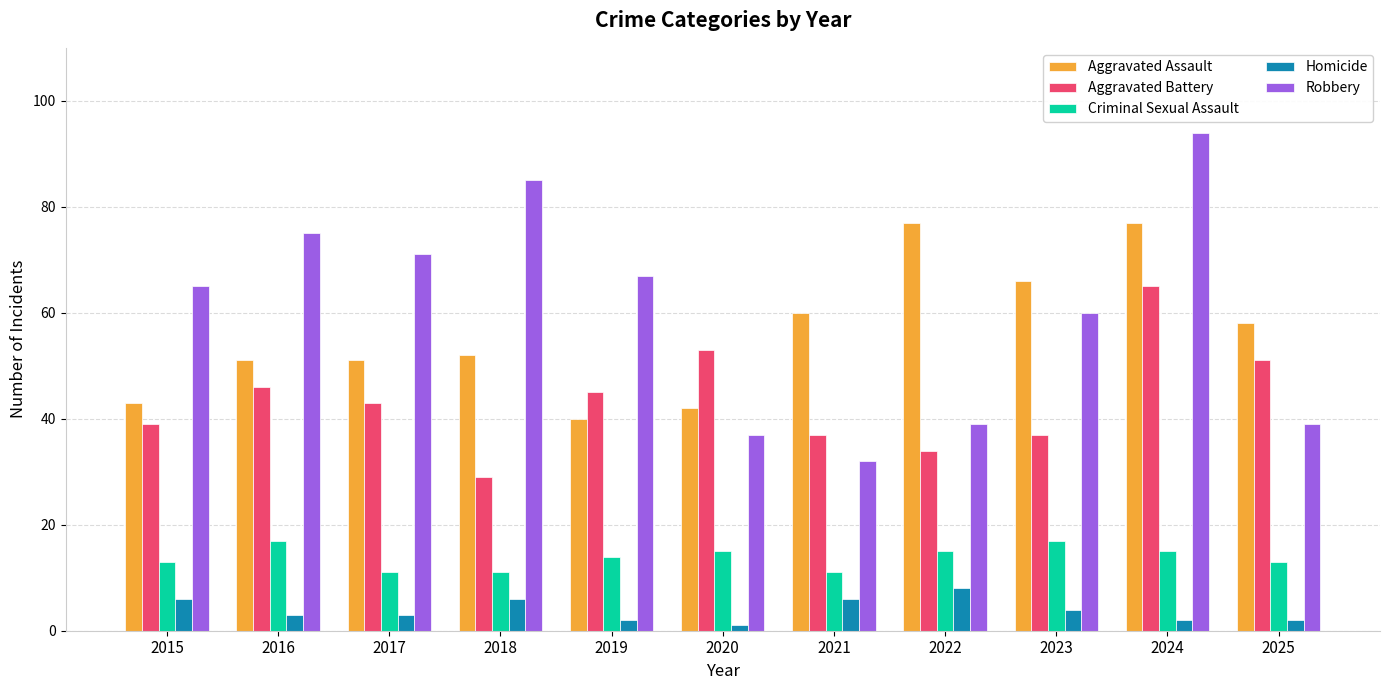

The value of Aggravated Assault at 2018 is 73. True or false?

False